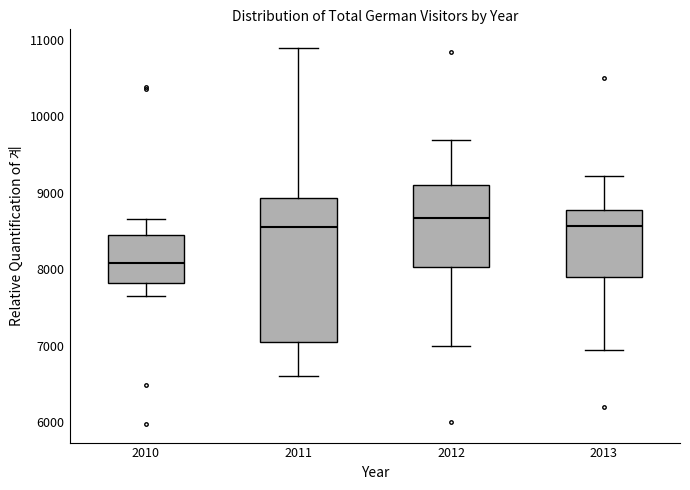

Where does the lower whisker of the box at x = 2011 end on the y-axis? The values are not printed on the chart, so give them approximately, as read against the axis.

6600